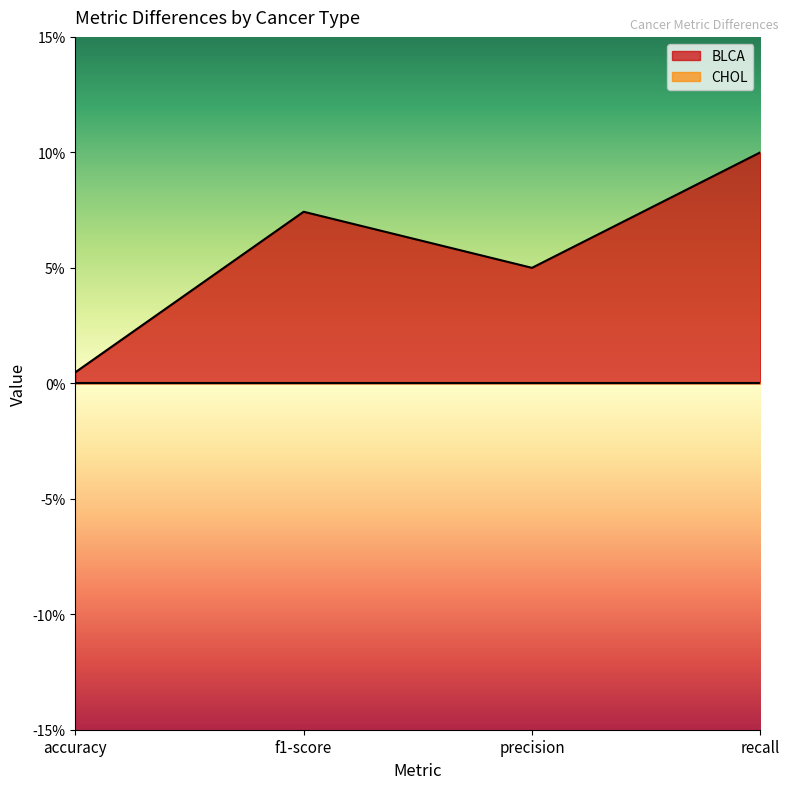

Reading left to right, transcribe all the data shown in this chart.

accuracy=0.0	f1-score=0.1	precision=0.1	recall=0.1